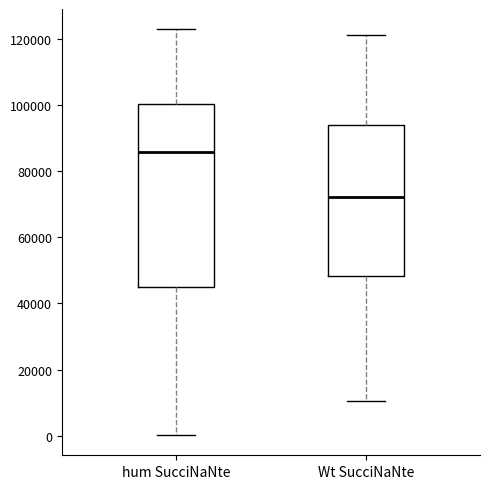

Where is the lower edge of the box for hum SucciNaNte on the y-axis? The values are not printed on the chart, so give them approximately, as read against the axis.

46000